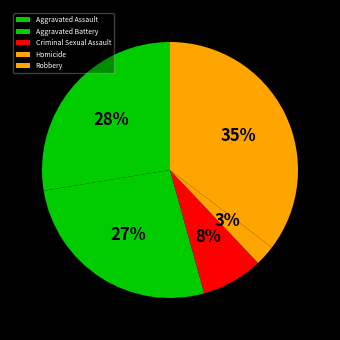

Rank the categories by value from highest to lowest.

Robbery, Aggravated Assault, Aggravated Battery, Criminal Sexual Assault, Homicide